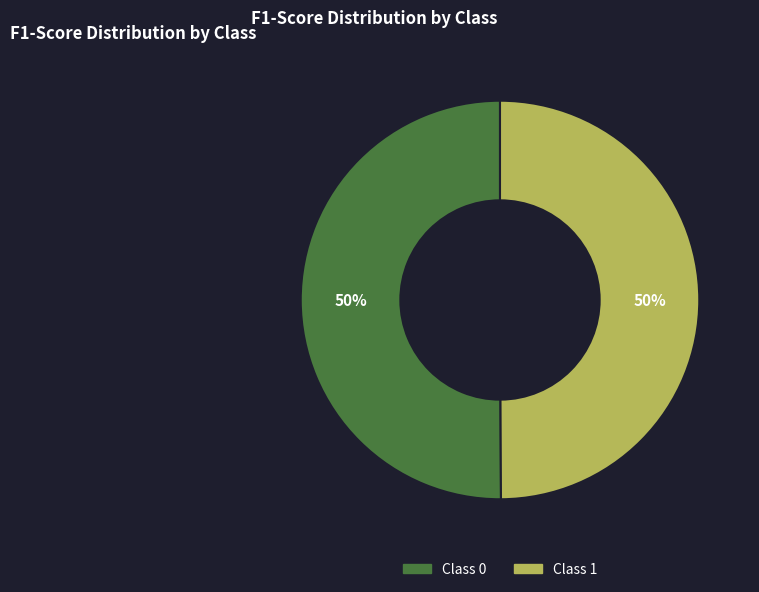

To the nearest percent, what is the average slice percentage?

50%